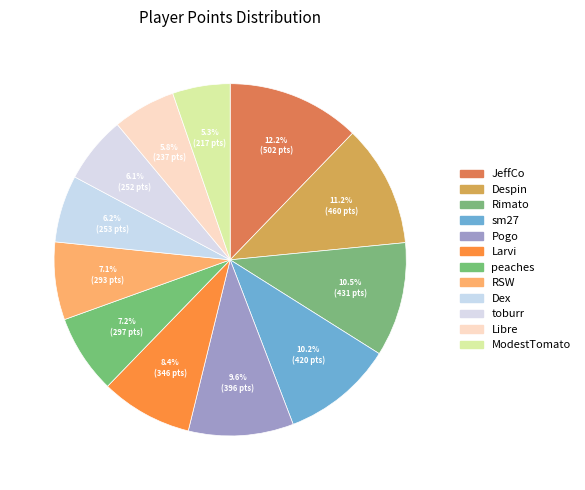

True or false: RSW accounts for 7% of the total.

True